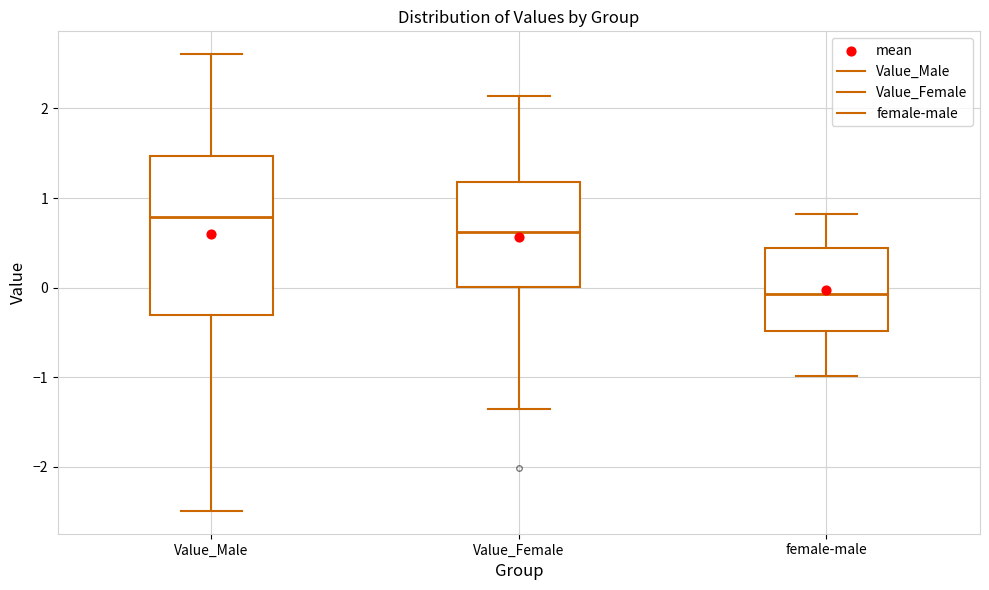

Comparing the boxes themselves (not the whiskers), which one is the tallest?

Value_Male